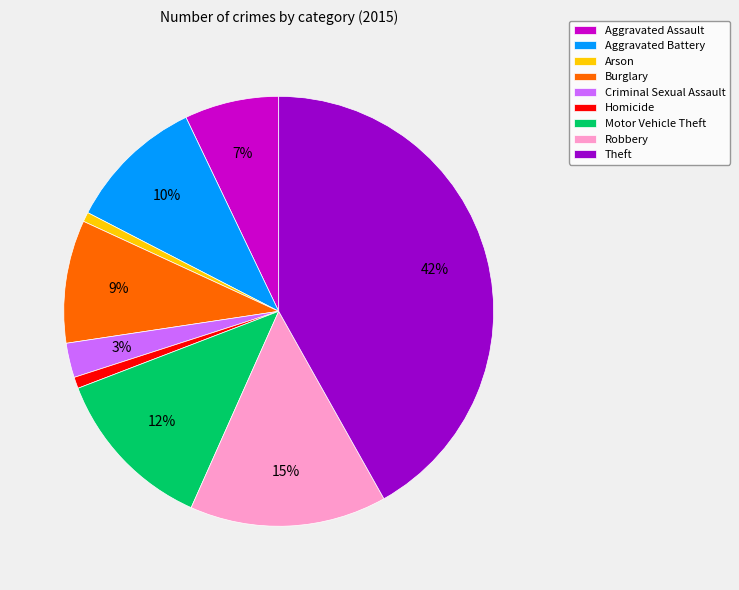

Combined, do Burglary and Arson account for over 50%?

No